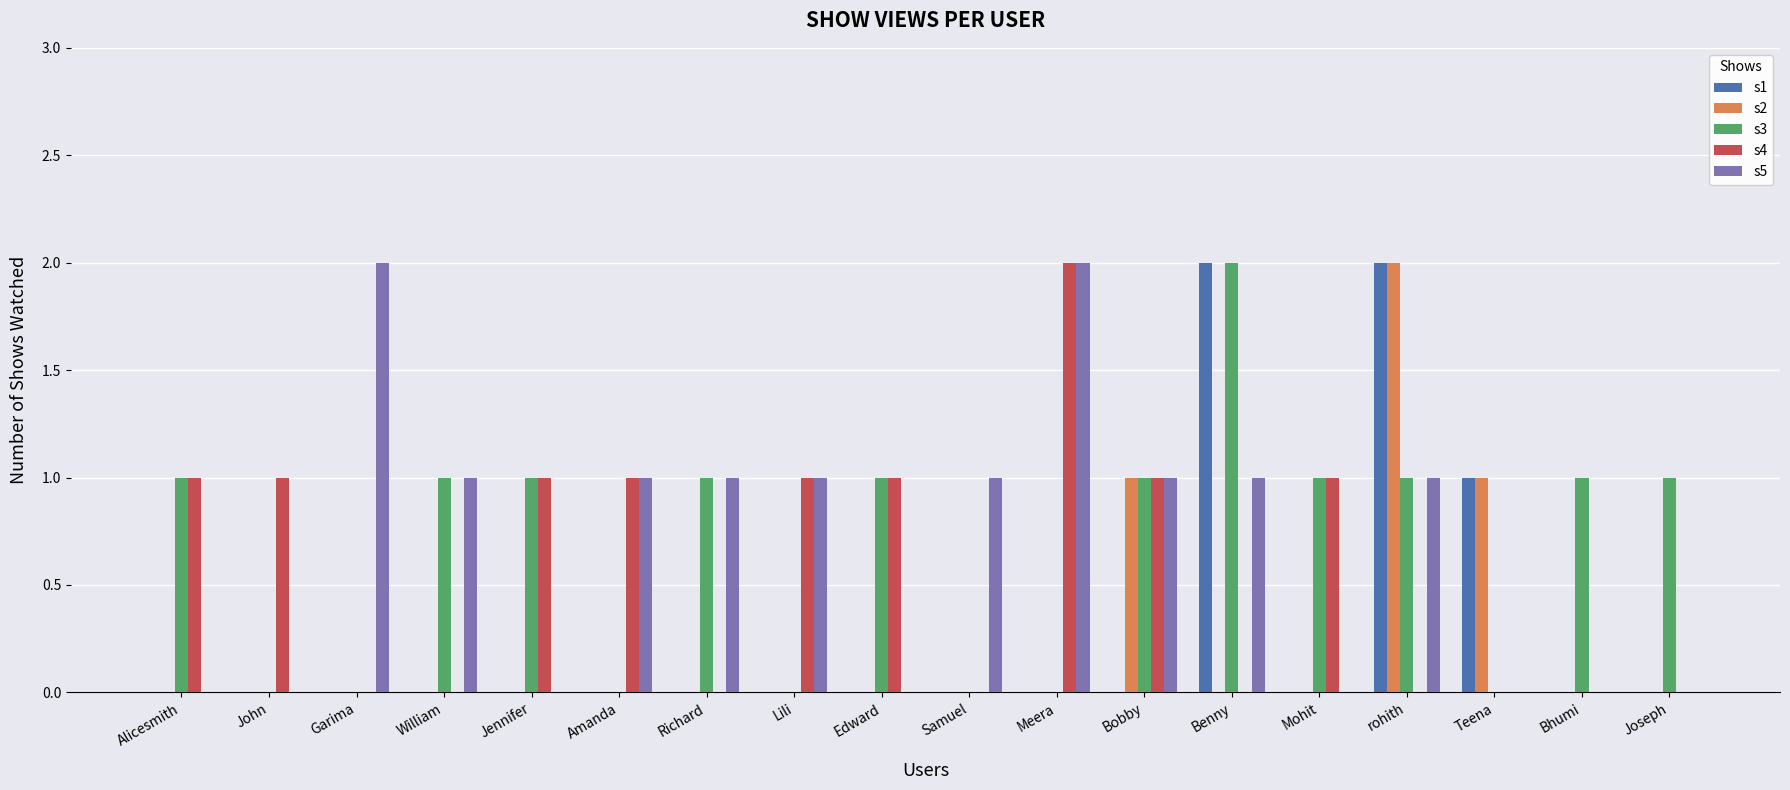

What is the spread (max minus min) of values at Mohit?

1